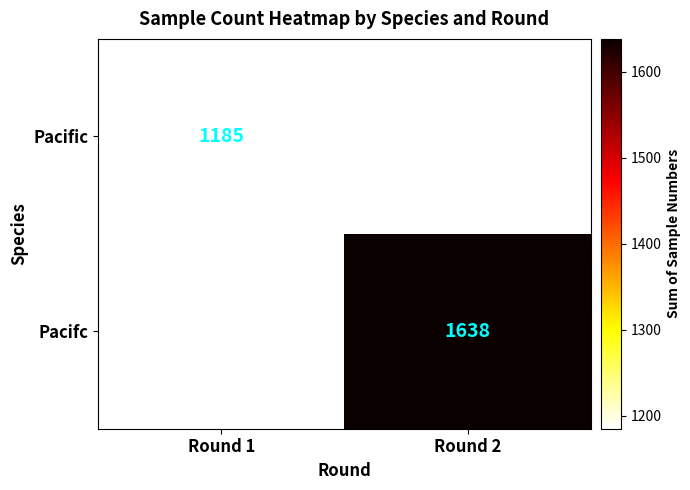

Which has a higher value, Round 1 or Round 2?

Round 2